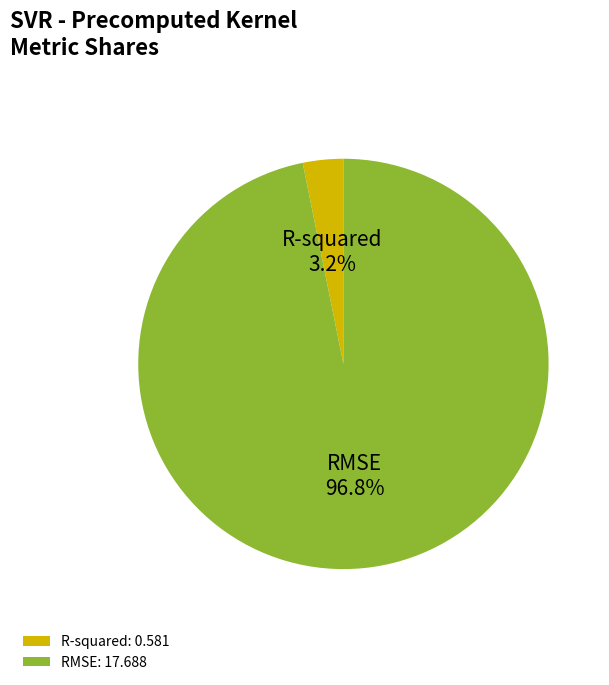

Rank the categories by value from lowest to highest.

R-squared, RMSE